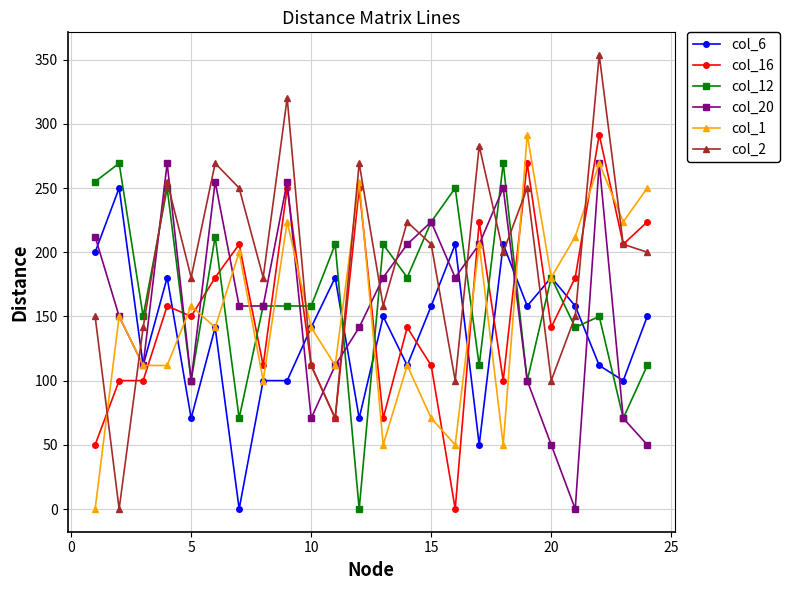

What is the value of the col_16 point at the 13th from the left?

70.7